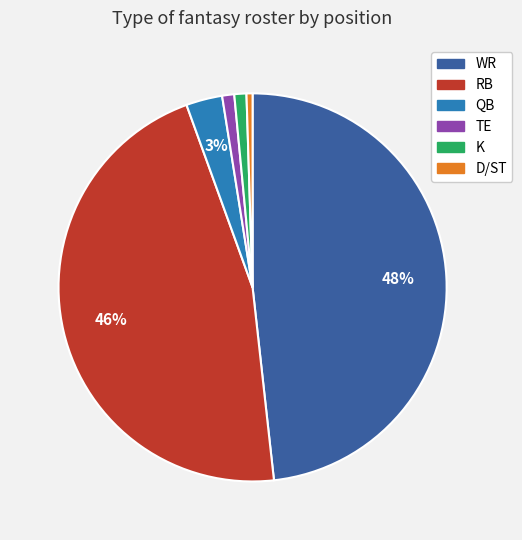

To the nearest percent, what is the difference between the TE and WR slice percentages?

47%